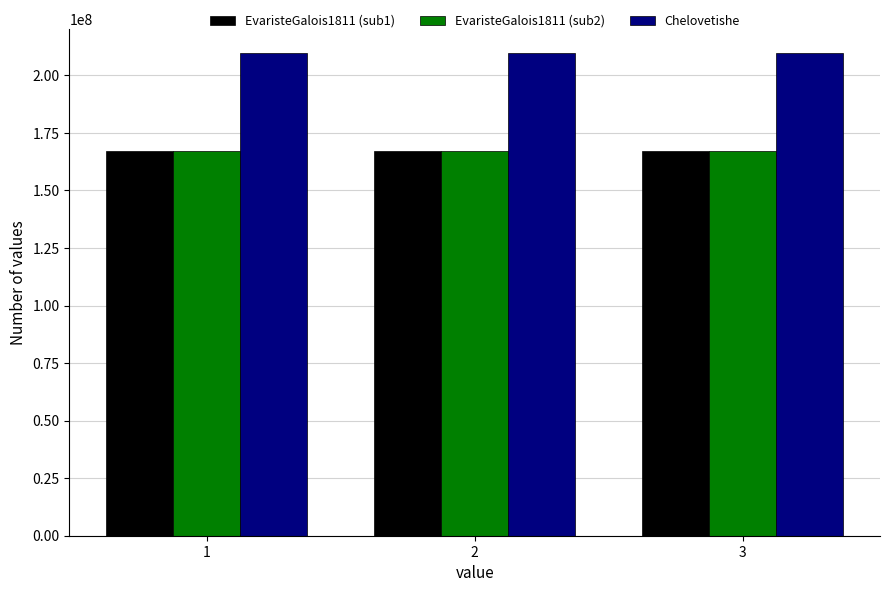

How many bars are there in total?

9